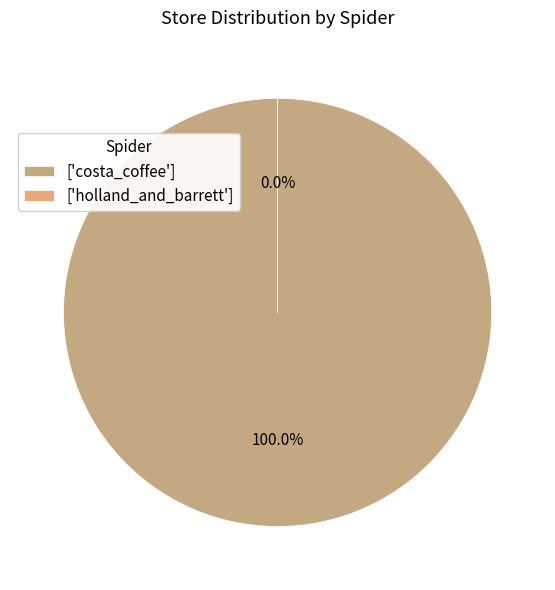

Rank the categories by value from highest to lowest.

costa_coffee, holland_and_barrett